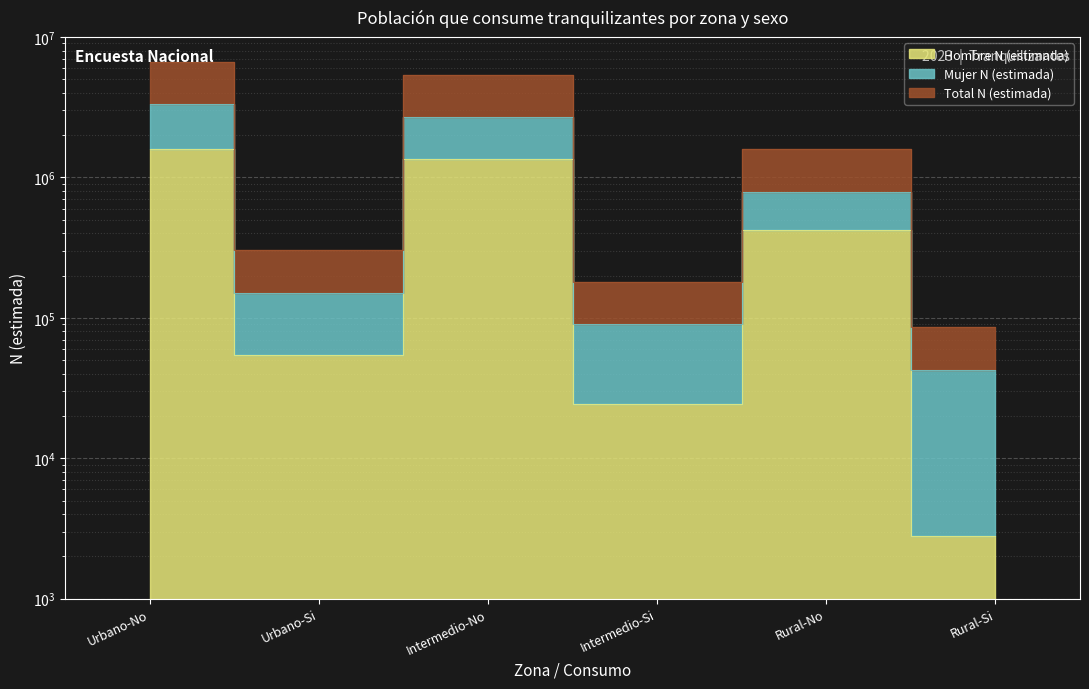

Between Intermedio-No and Rural-Si, which is larger?

Intermedio-No